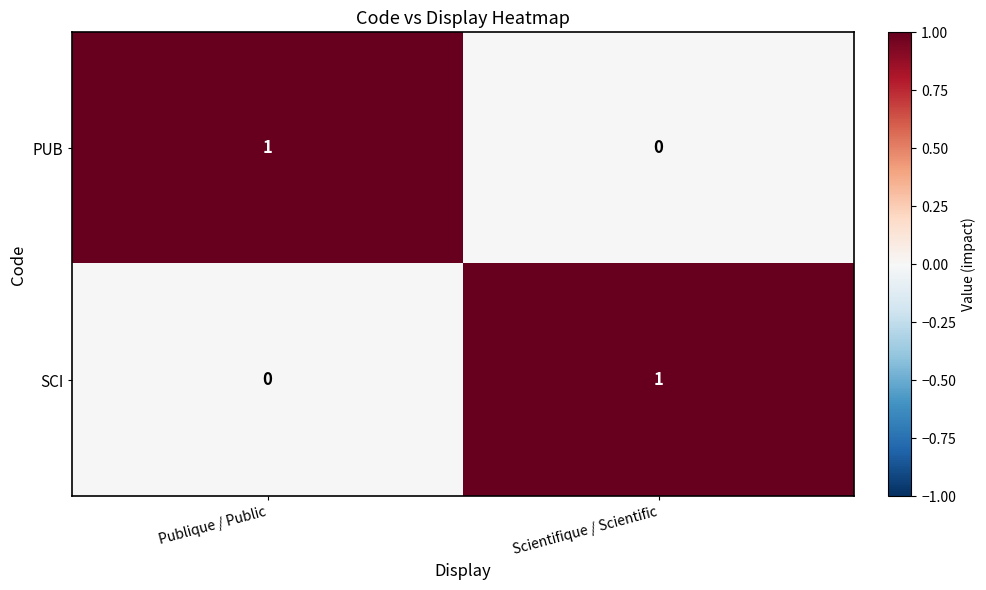

At Publique / Public, list the series in order from smallest to largest.

SCI, PUB